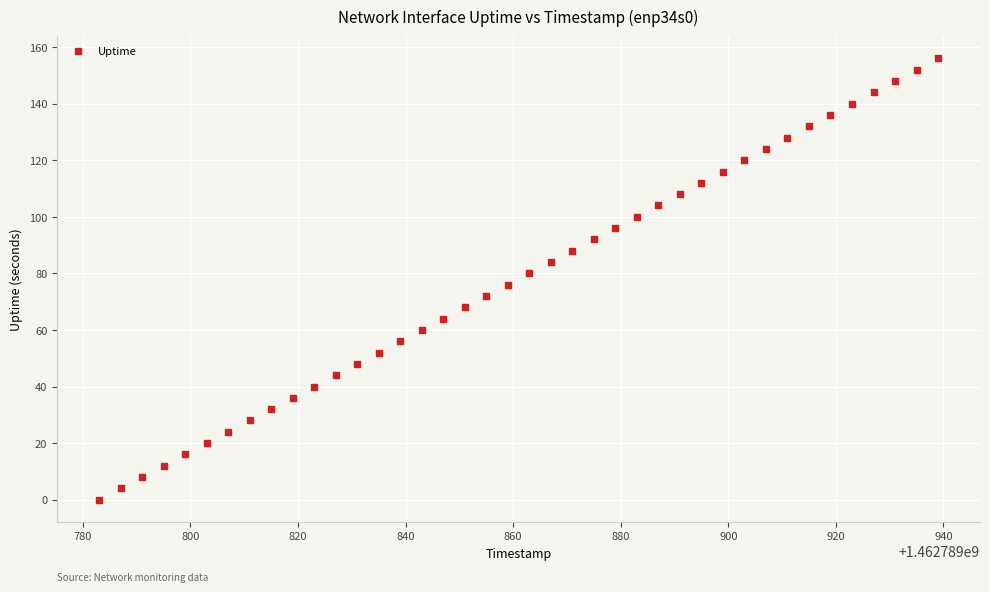

What is the range of Y values (max minus min)?

156